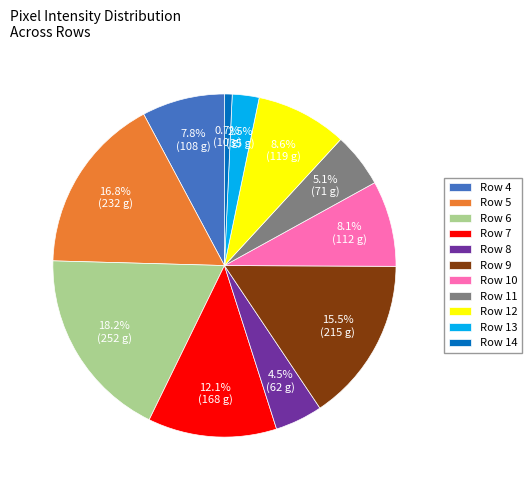

Which slice is the smallest?

Row 14